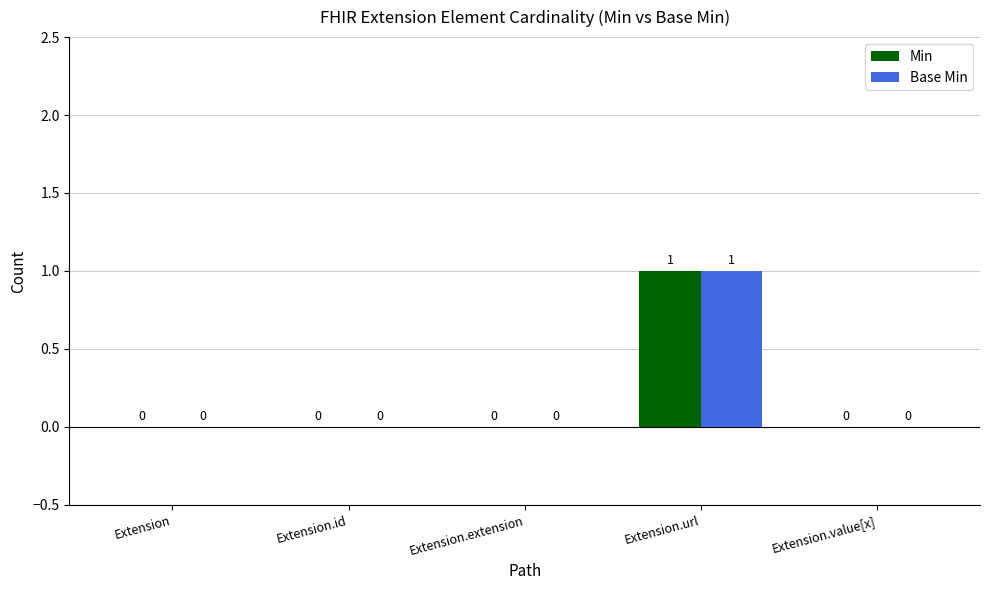

How many groups of bars are there?

5